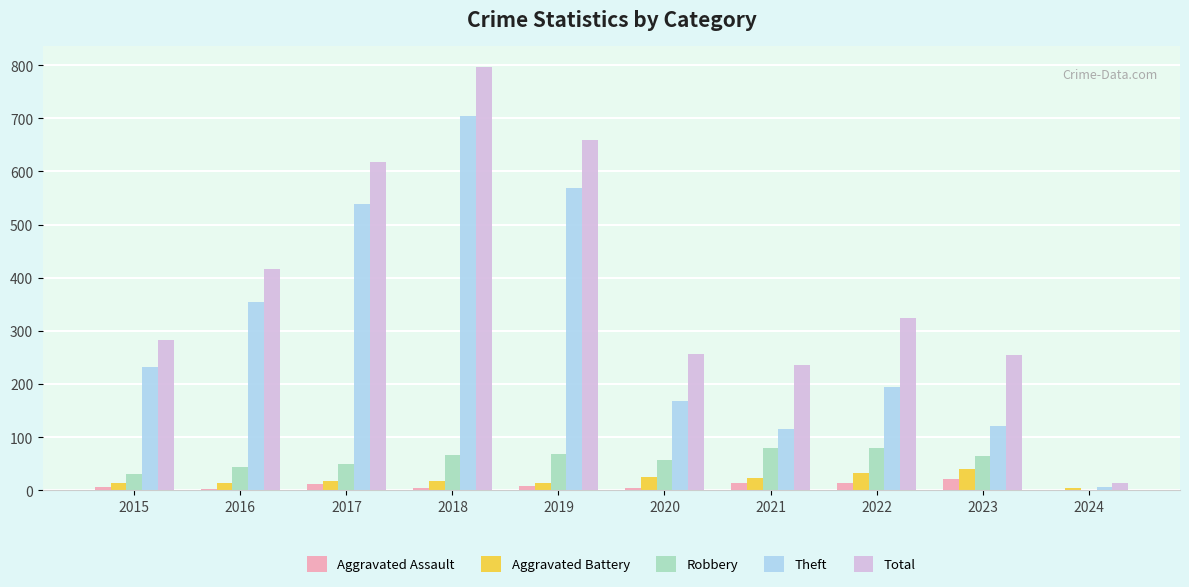

Which series has the largest total across all categories?

Total